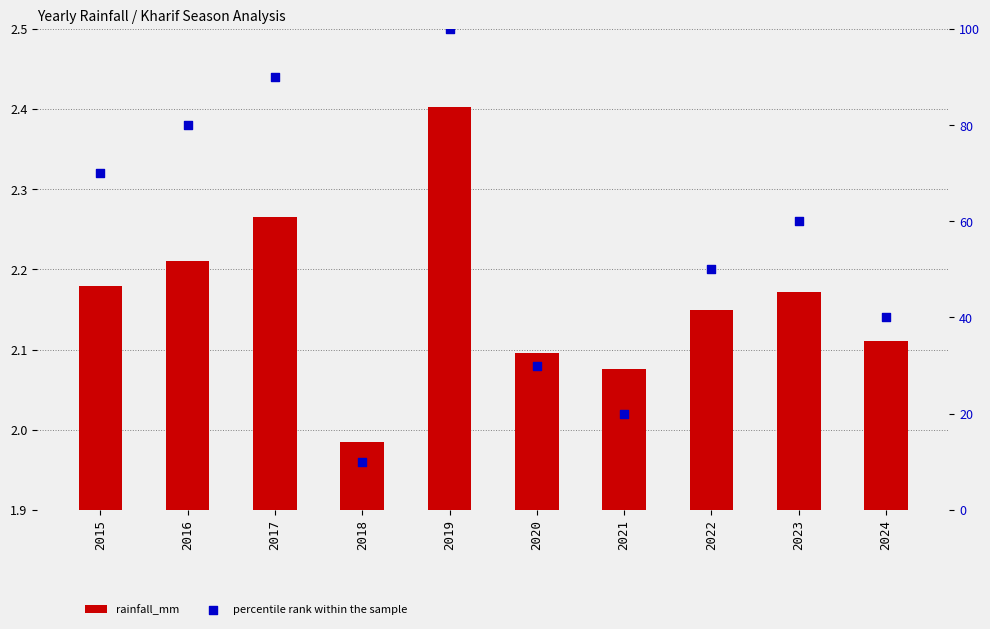

Which series reaches the maximum Y coordinate?

percentile rank within the sample